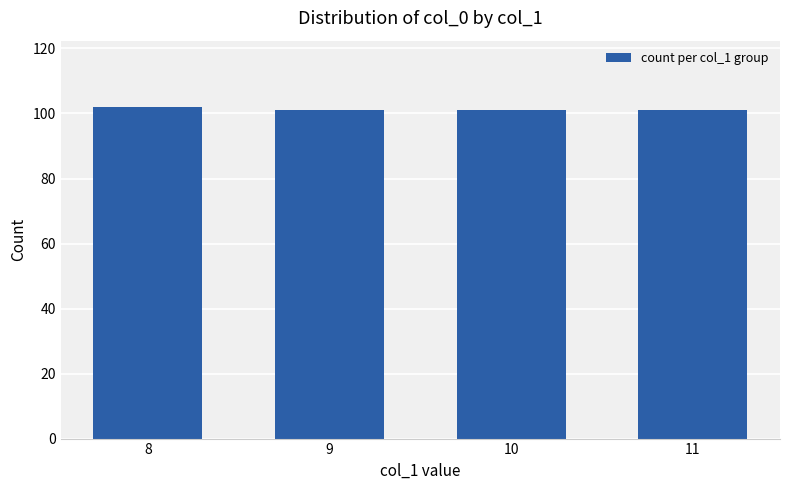

True or false: the data shows 101 at 10.

True